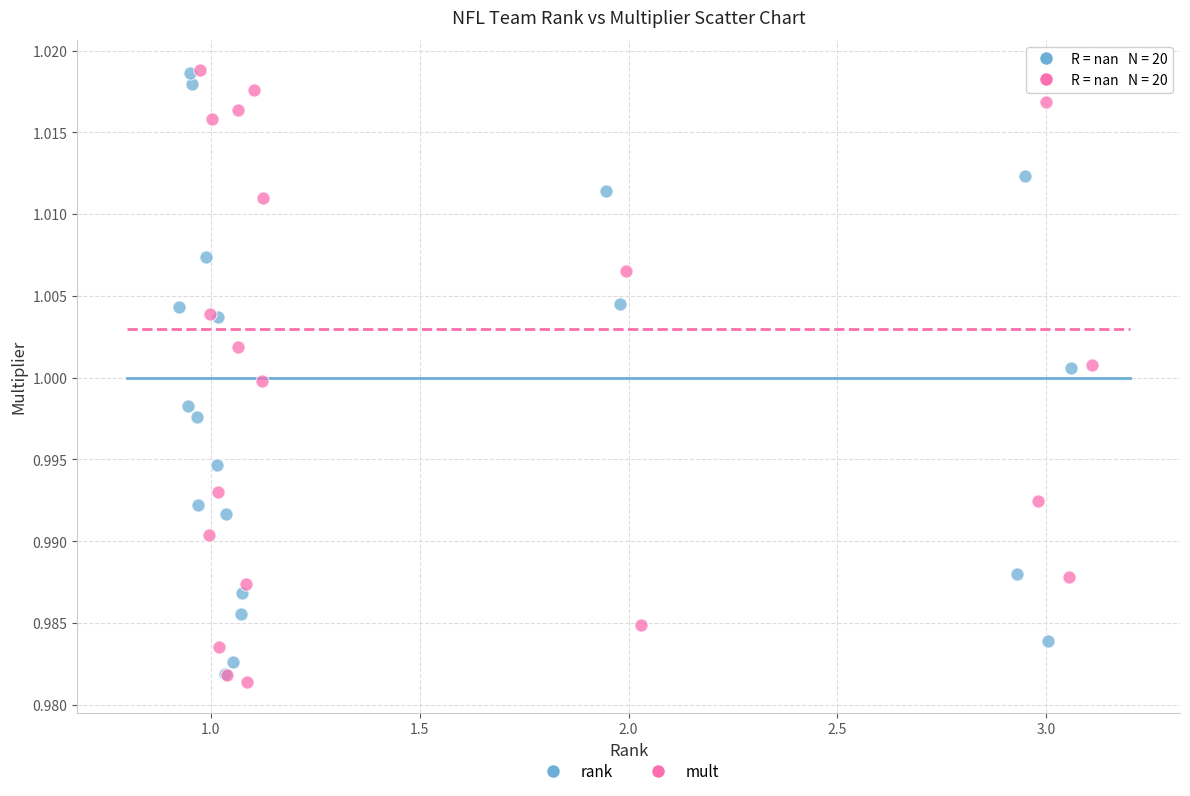

Which series has the widest spread of Y values?

mult